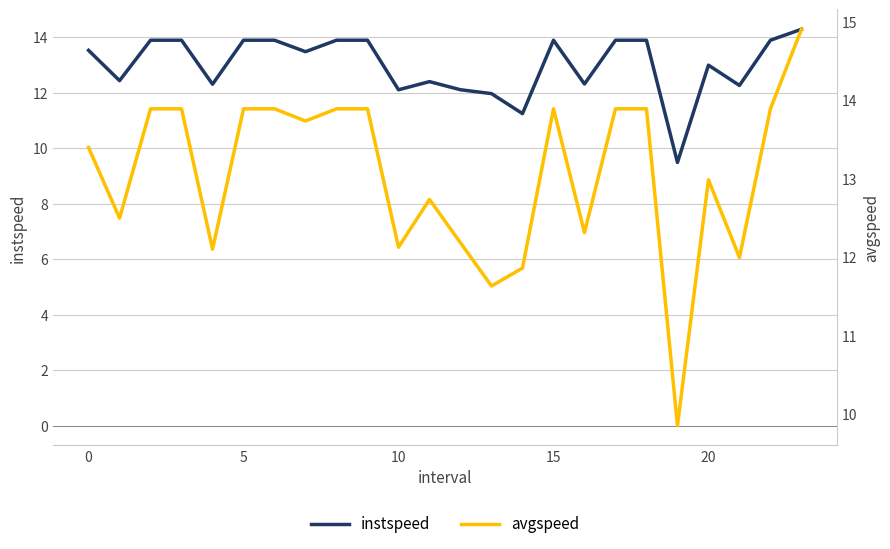

What is the average value of the avgspeed series?

13.1